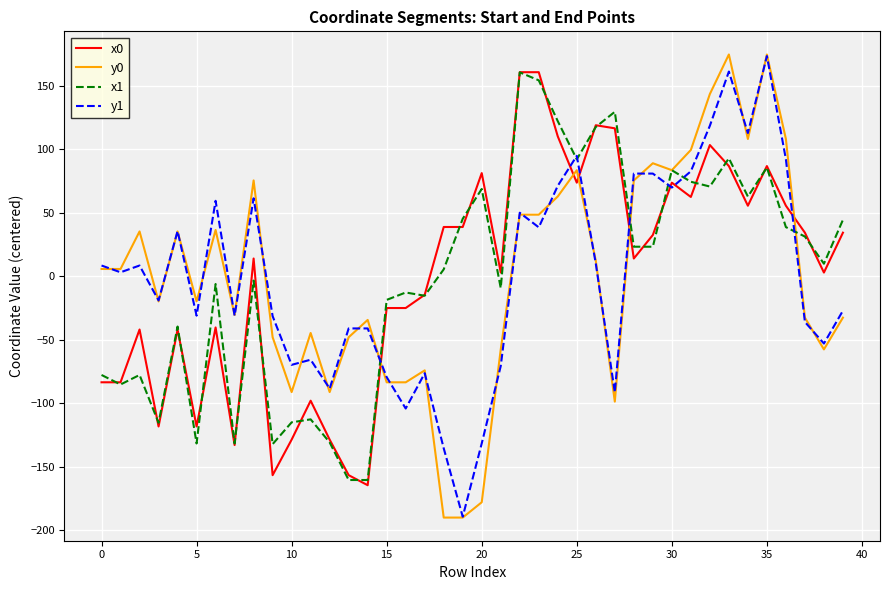

How many values in x0 are above zero?

23